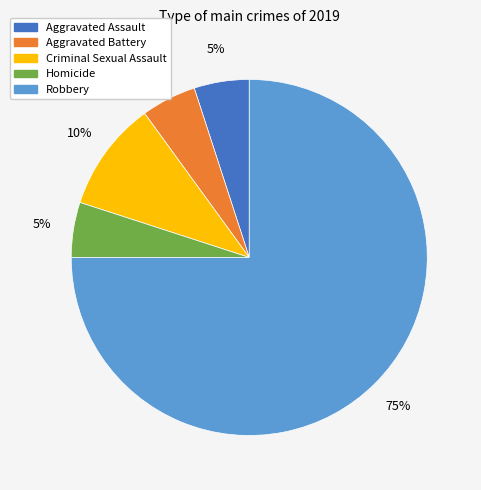

Which slice is the largest?

Robbery